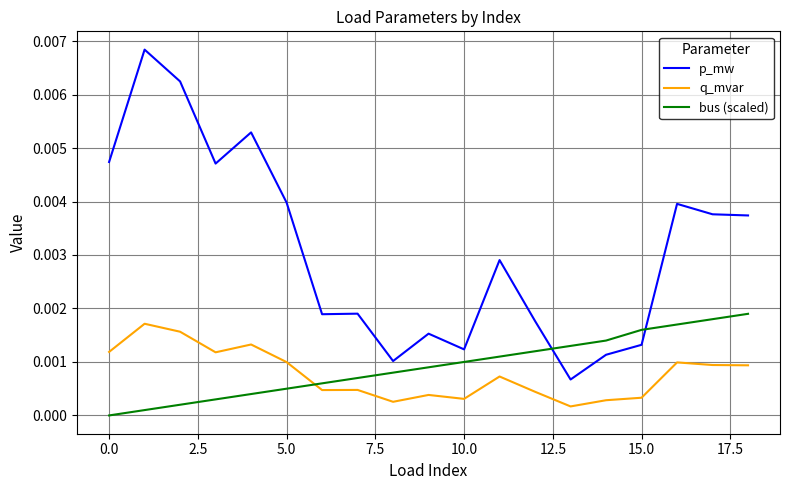

Which series has the largest range (max minus min)?

p_mw